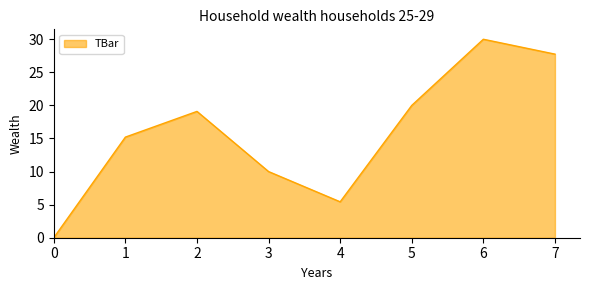

How many positive values are there?

7